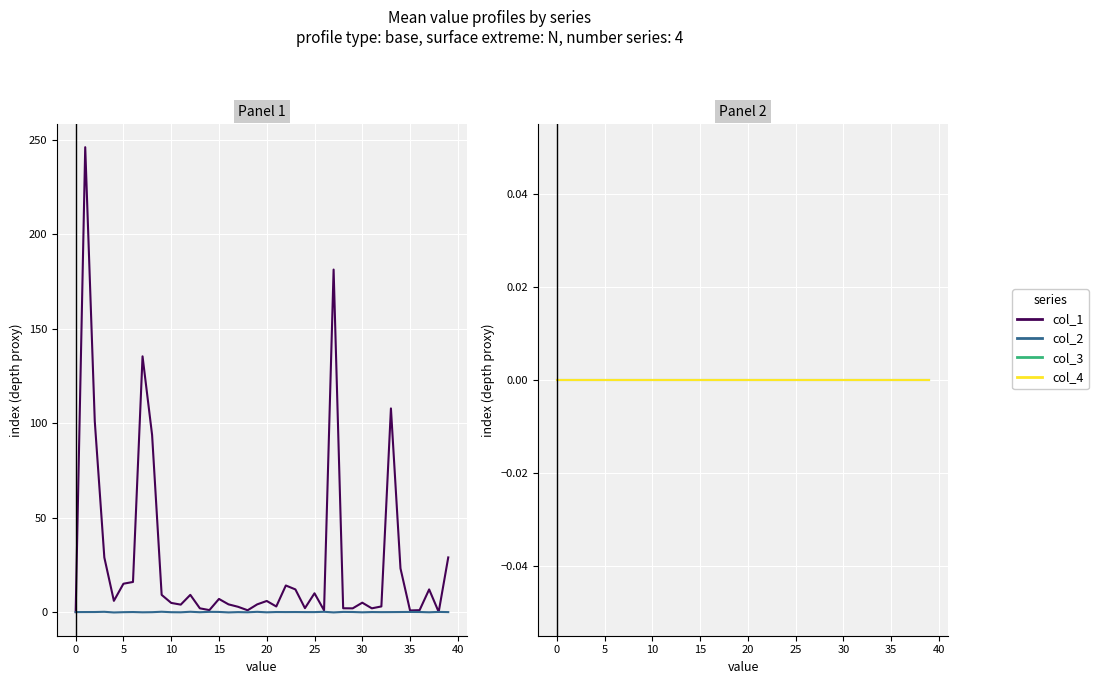

Is it true that col_3 equals 0.0 at 23?

True